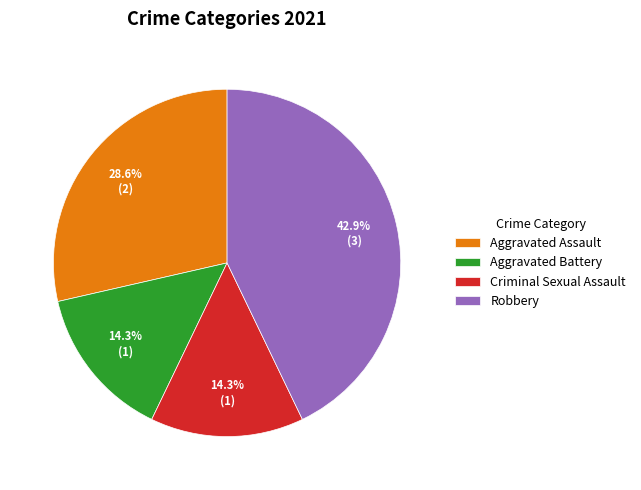

What is the largest slice in the pie chart?

Robbery